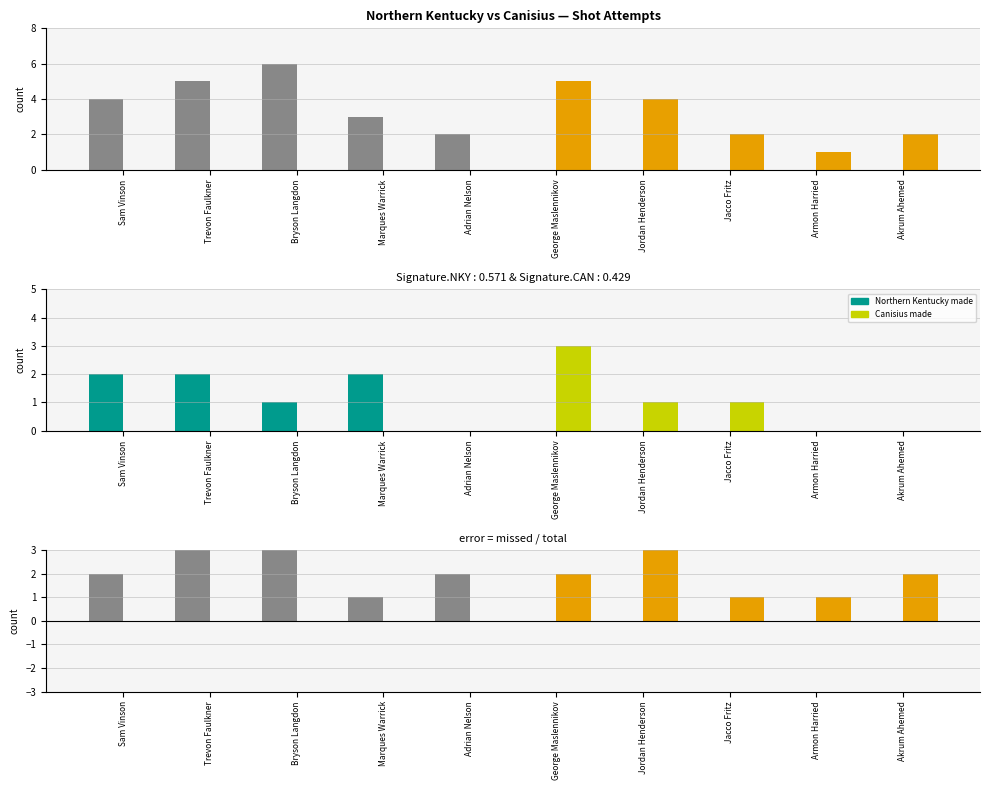

At which category is the sum across all series the highest?

Bryson Langdon